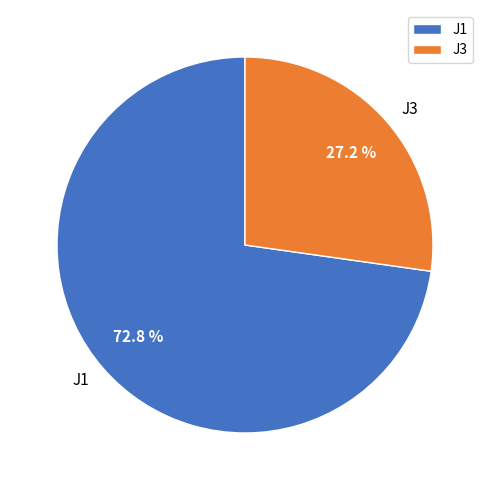

Does J1 account for over 50% of the chart?

Yes